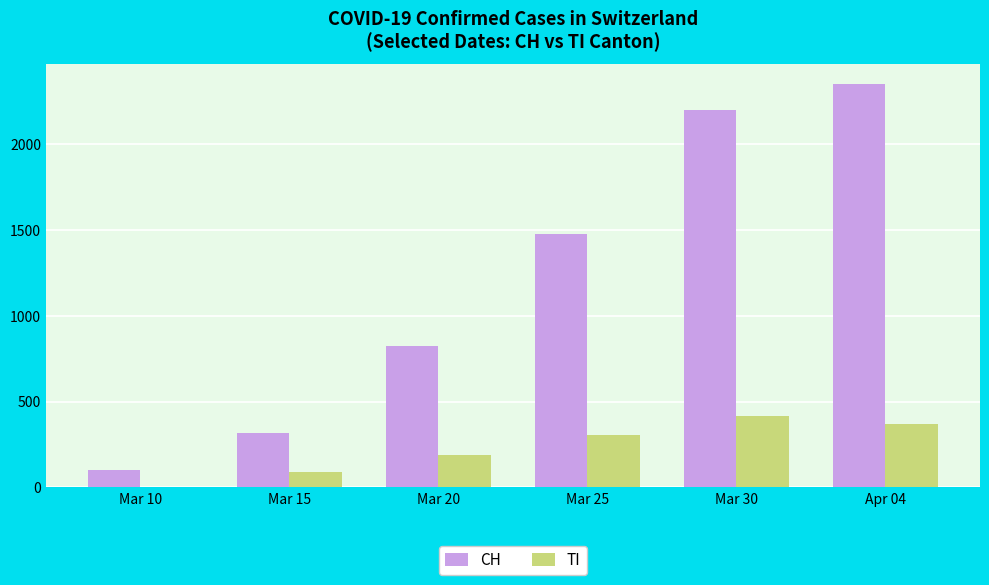

Reading left to right, list all the values displayed in this chart.

CH: Mar 10=103	Mar 15=316	Mar 20=825	Mar 25=1479	Mar 30=2202	Apr 04=2348
TI: Mar 10=0	Mar 15=92	Mar 20=190	Mar 25=306	Mar 30=415	Apr 04=370